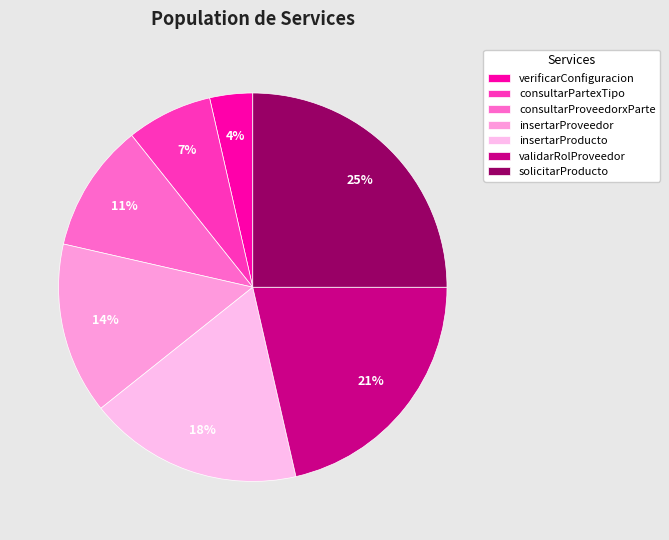

Is consultarProveedorxParte the majority of the pie?

No